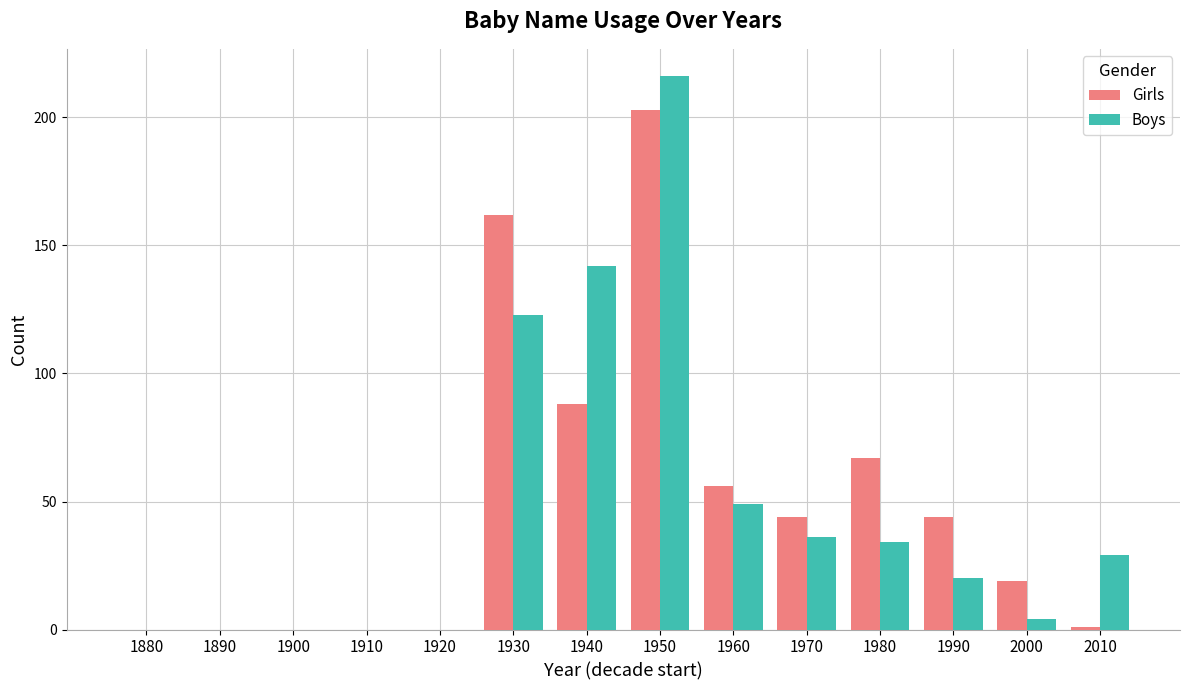

What value does the Girls series have at 1950?

203